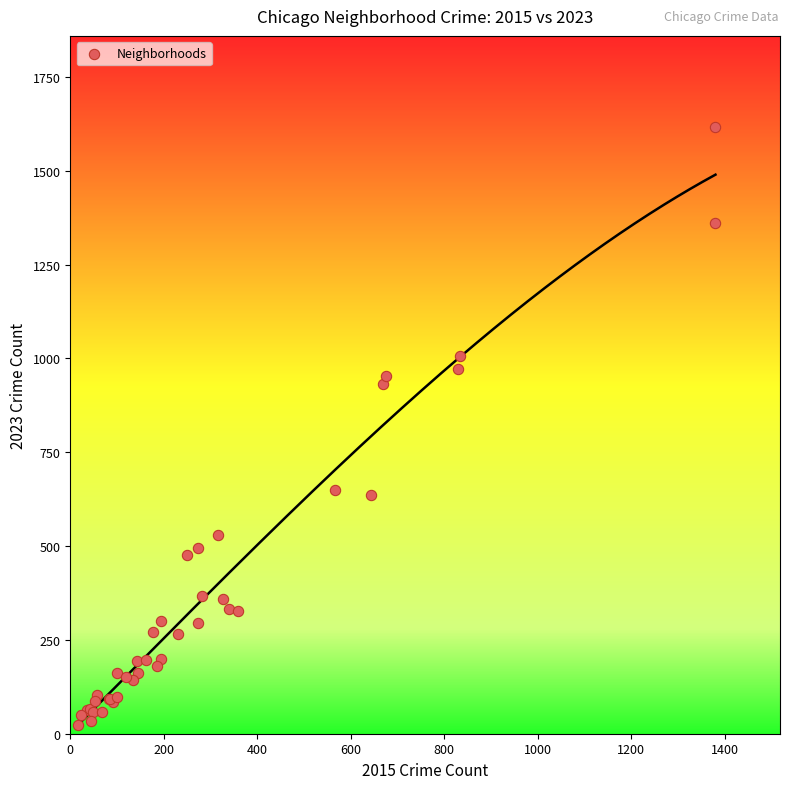

What Y value in the scatter plot is closest to 820?

932